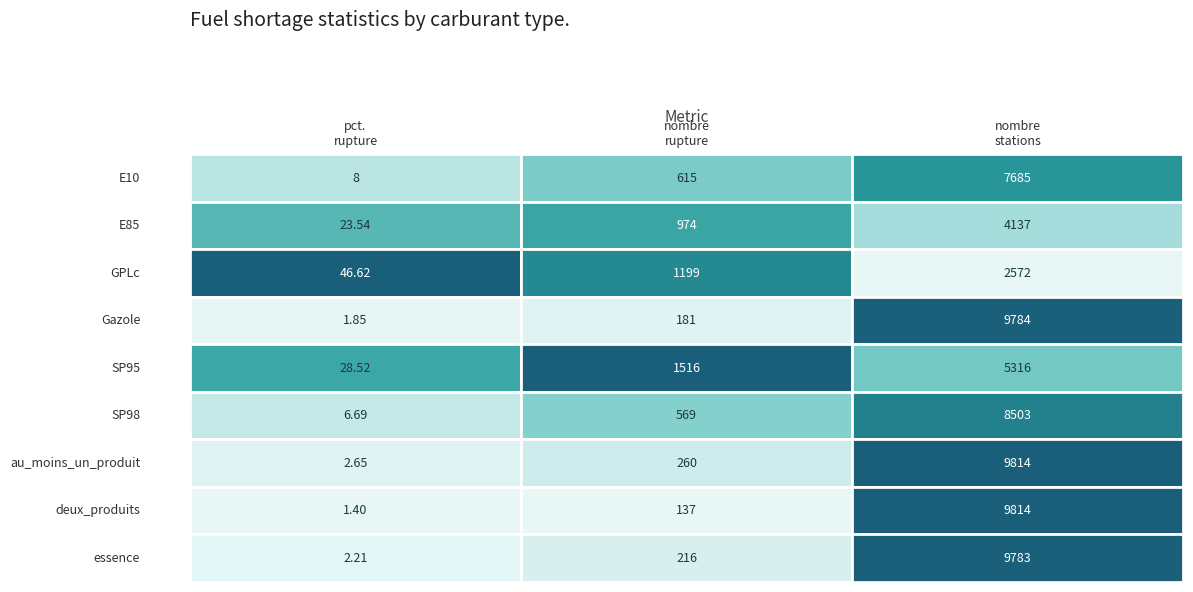

What is the sum of the SP95 values at nombre_rupture and pourcentage_rupture?

1544.5